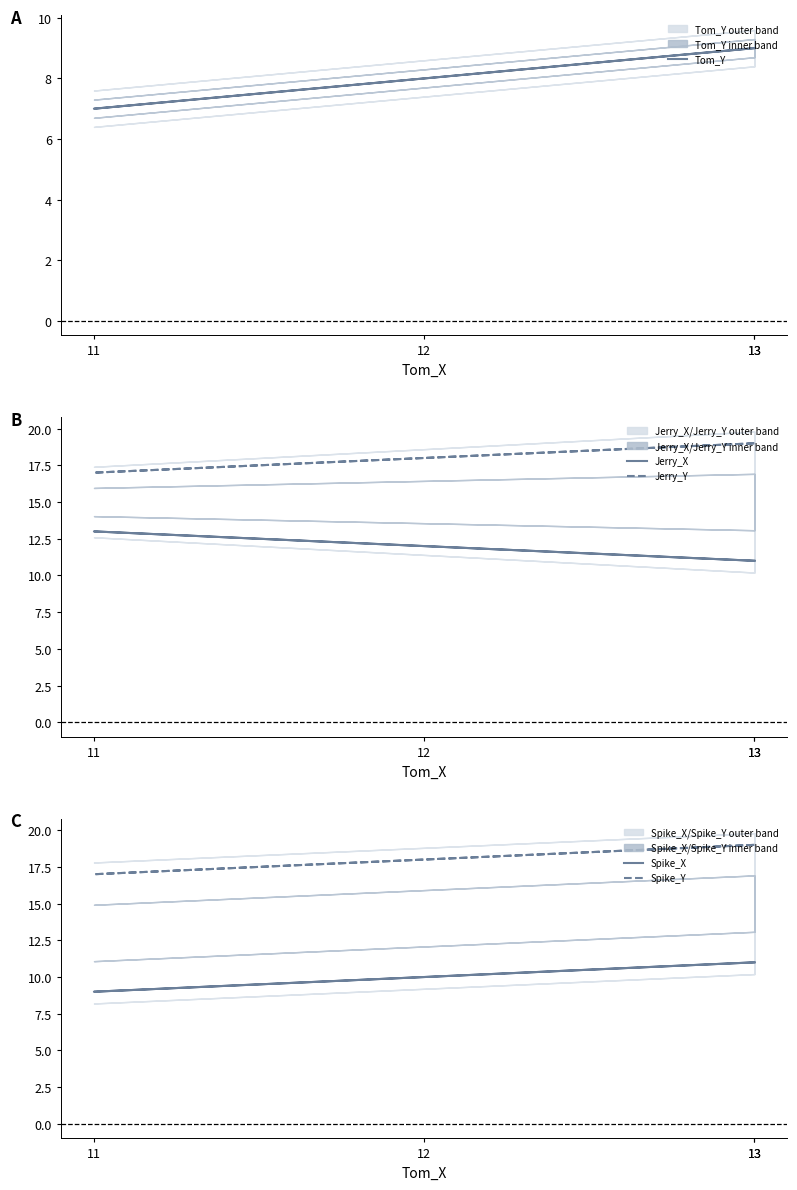

Which series changed the most between 12 and 13?

Tom_Y